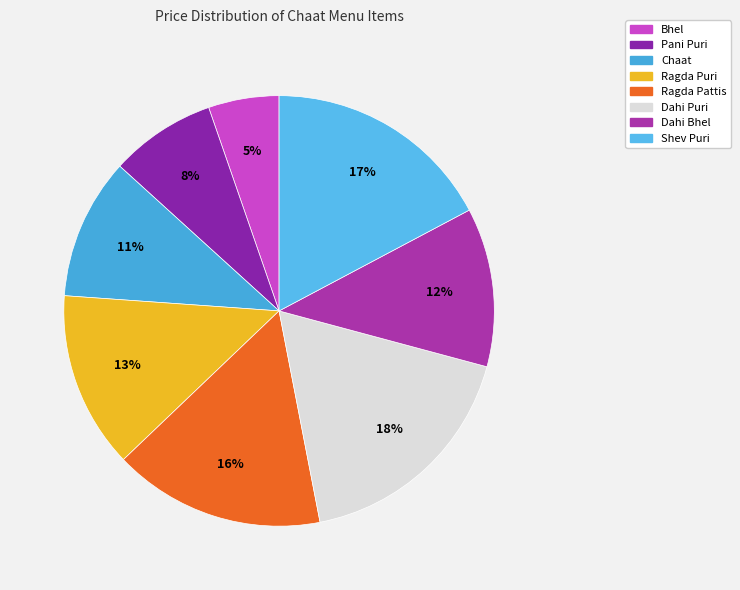

Is there any slice that represents more than half of the pie?

No